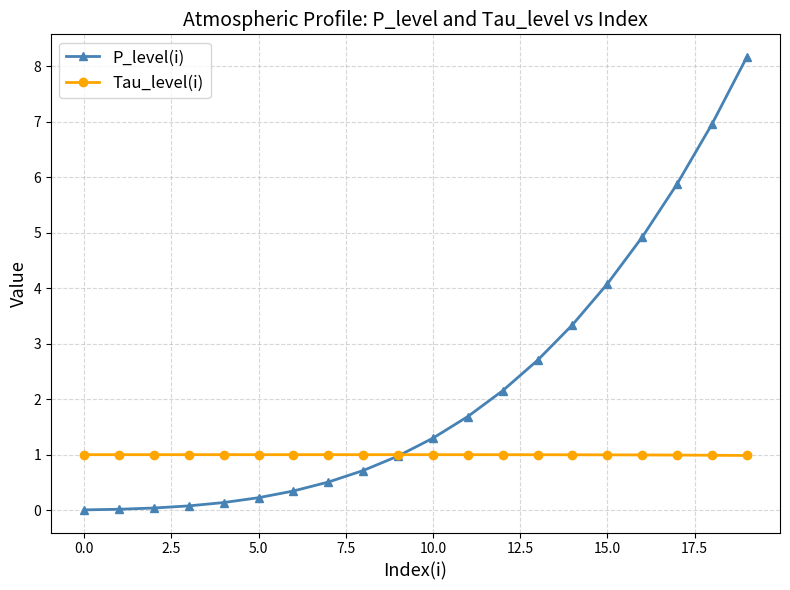

Which series has the largest range (max minus min)?

P_level(i)